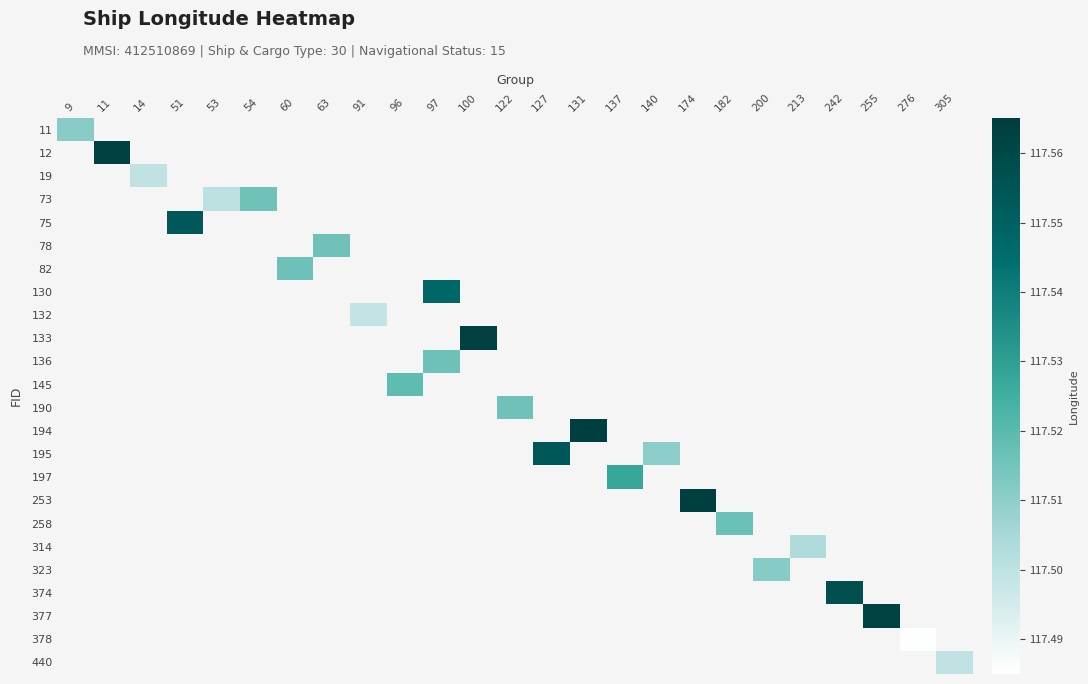

What is the minimum value shown in the chart?

117.5